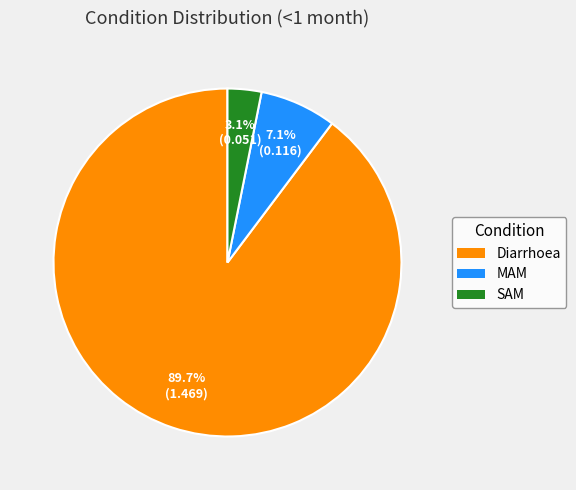

The Diarrhoea slice represents 99% of the pie. True or false?

False